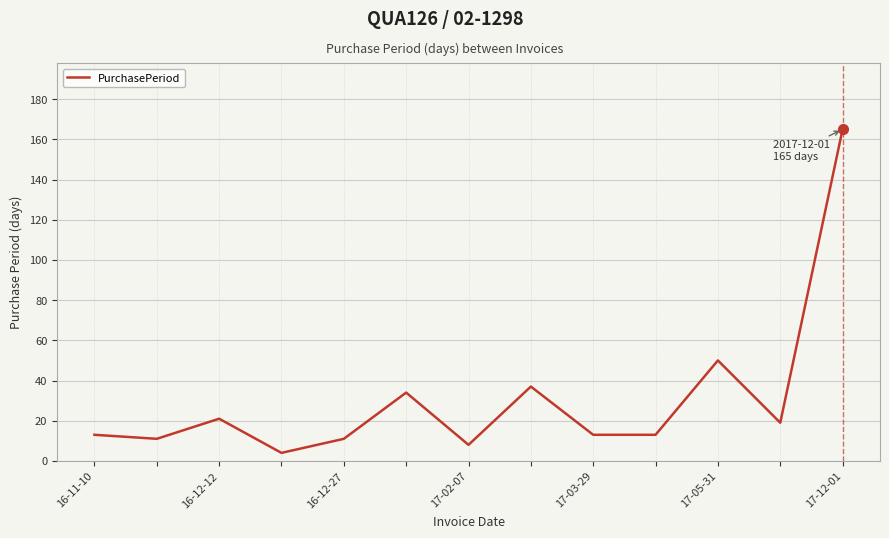

What is the difference between the maximum and minimum values?

161